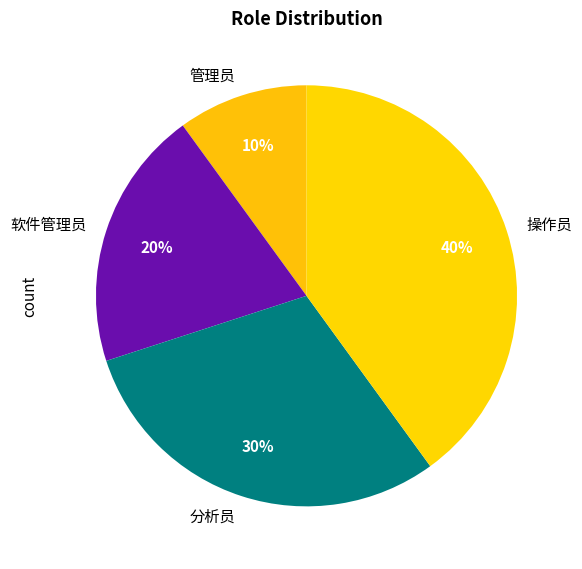

Rank the categories by value from highest to lowest.

操作员, 分析员, 软件管理员, 管理员